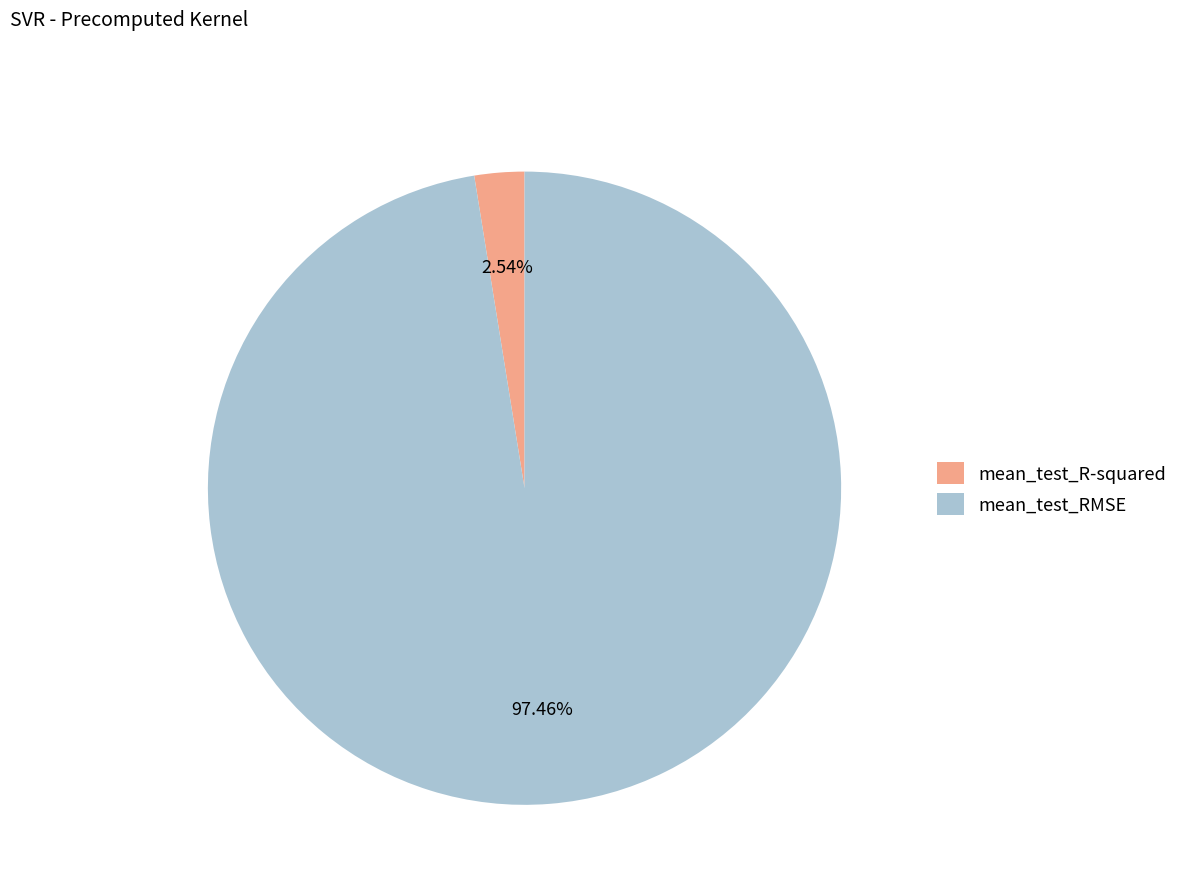

Is it true that mean_test_RMSE is 97% of the pie?

True